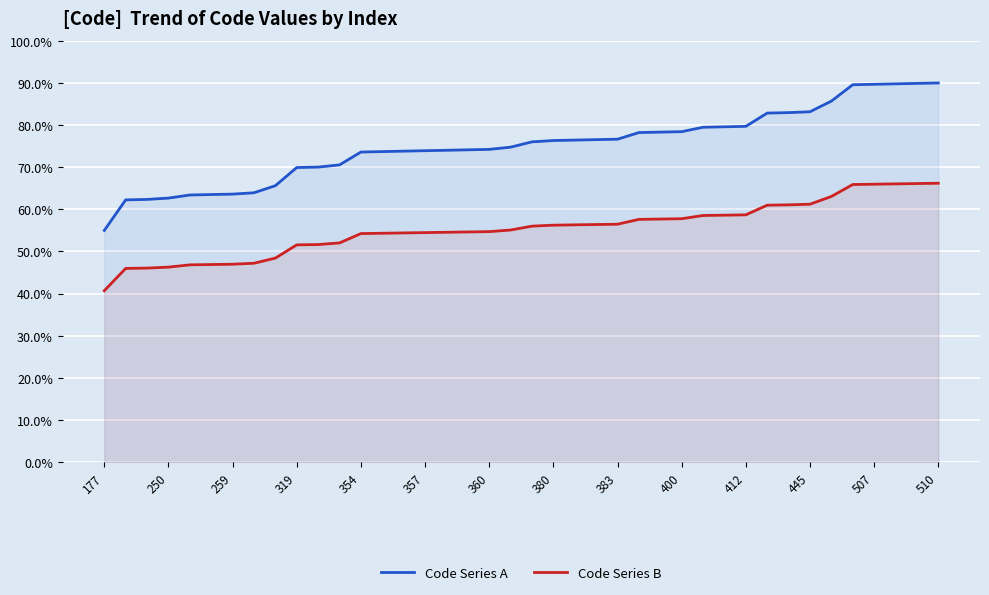

Count the Code Series A values in the range 0 to 1.

40